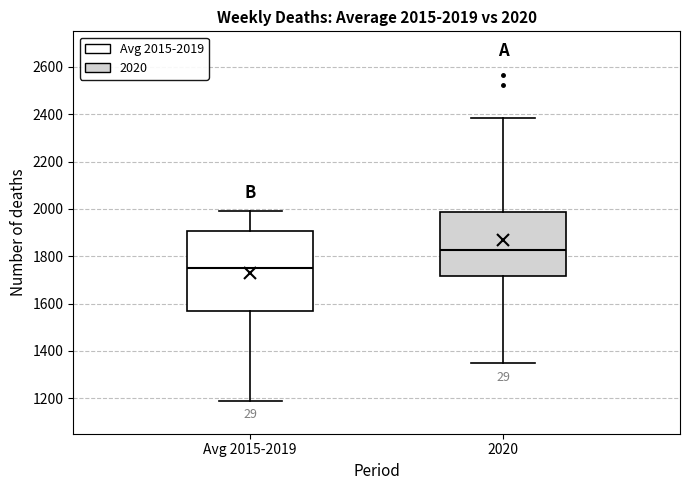

Which box has the highest median line?

2020